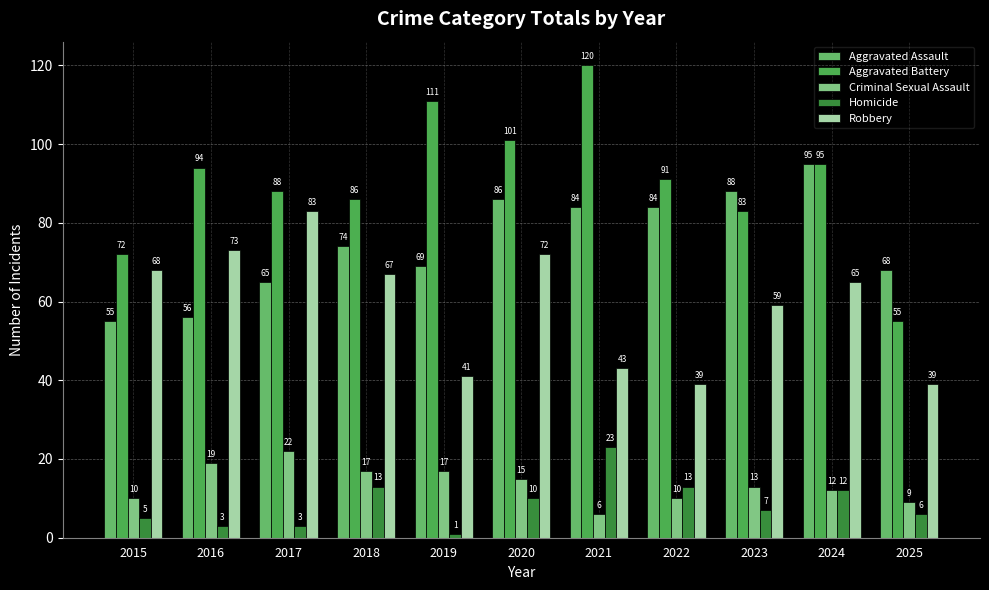

Between 2016 and 2024, which series saw the biggest shift?

Aggravated Assault